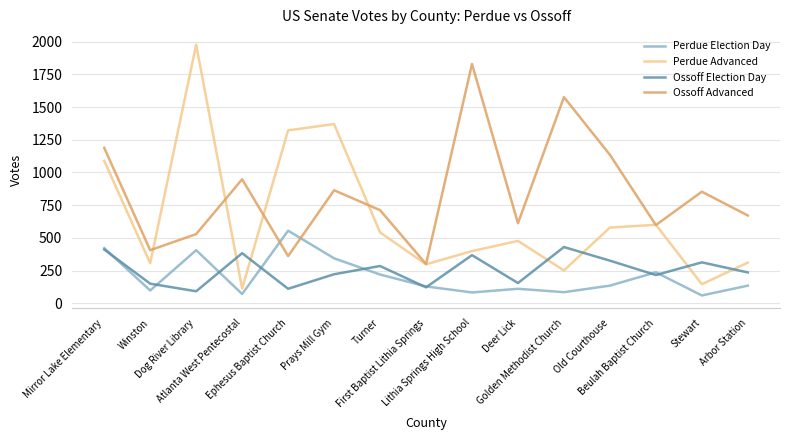

At which label does Perdue Election Day reach its peak?

Ephesus Baptist Church